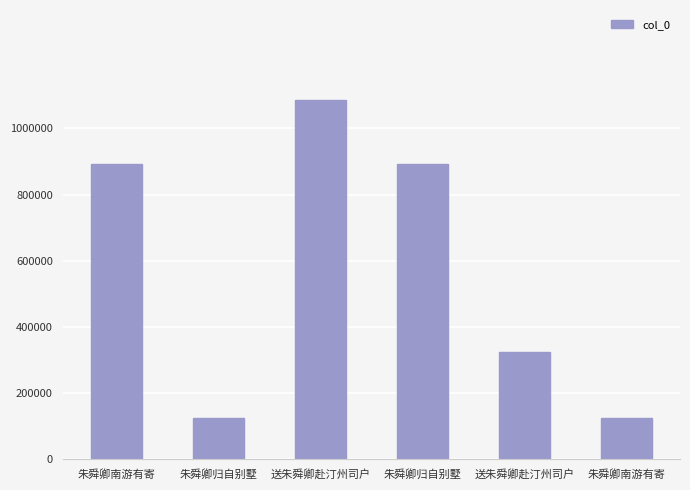

At which label is the value closest to 605329?

送朱舜卿赴汀州司户